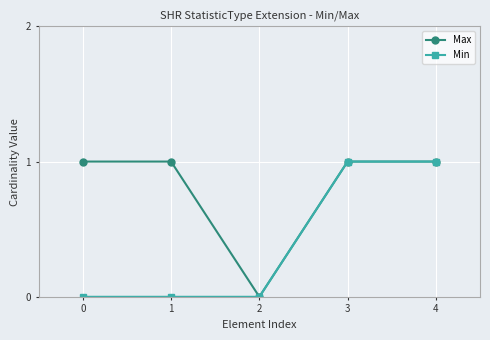

At 0, list the series in order from smallest to largest.

Min, Max